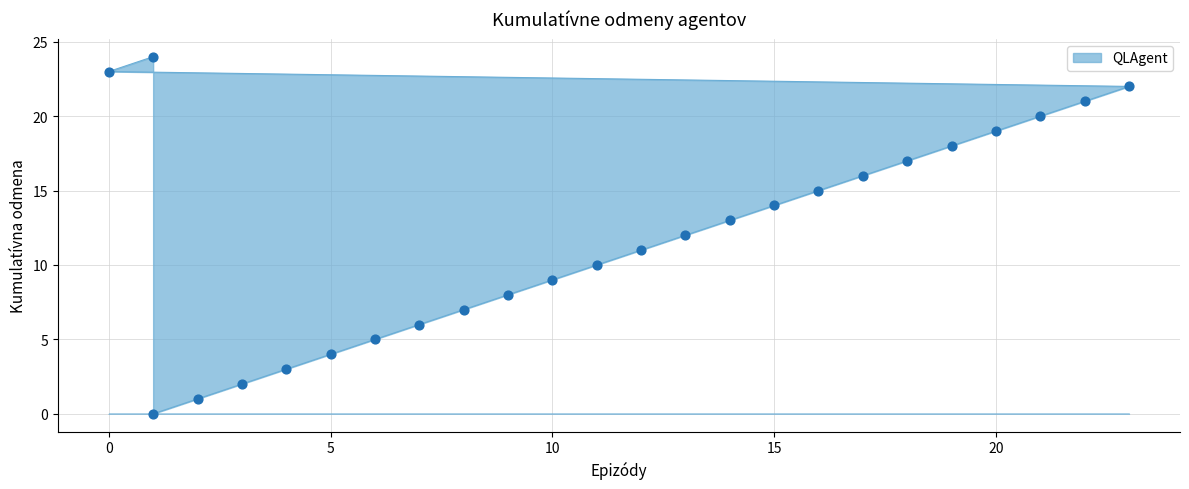

What is the change in value from 4 to 23?

+19